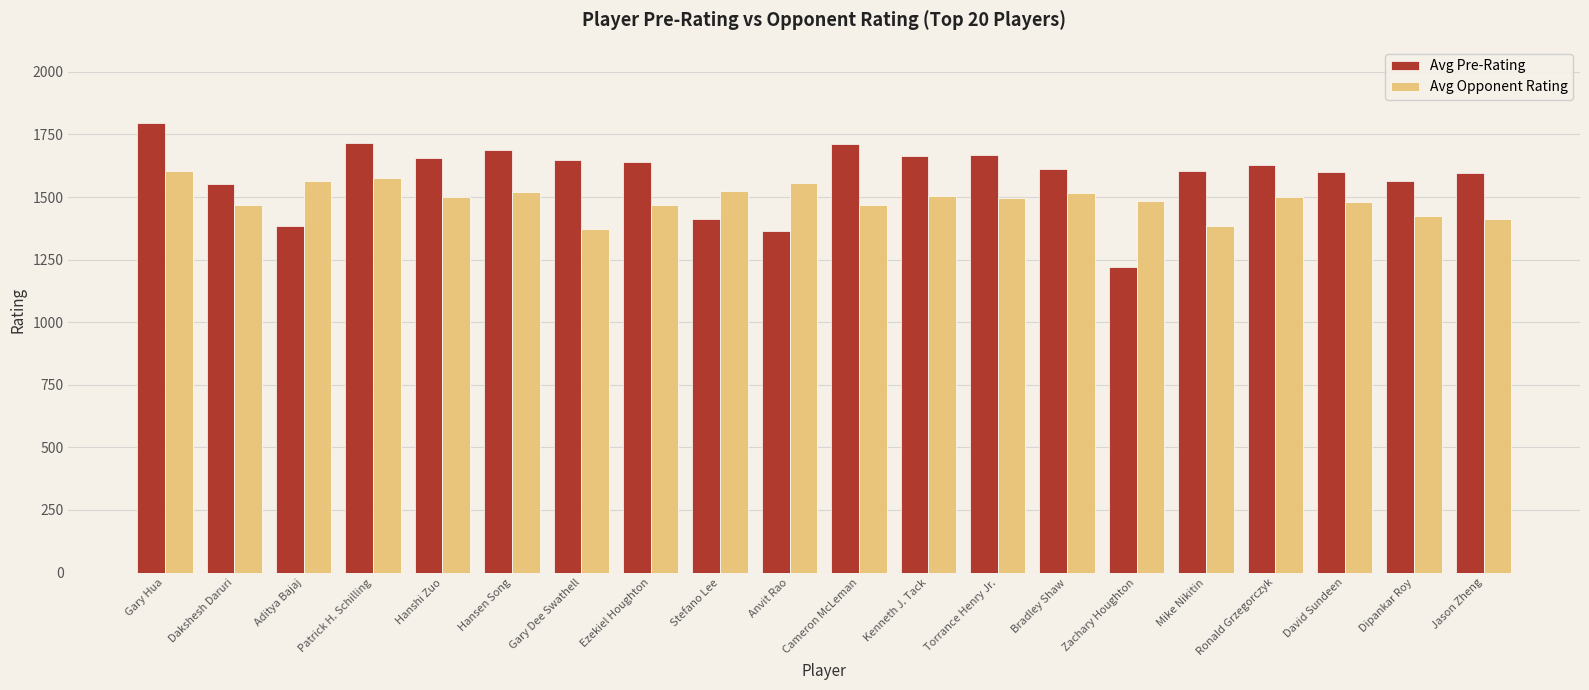

Rank the series by their maximum value, from highest to lowest.

Avg Pre-Rating, Avg Opponent Rating